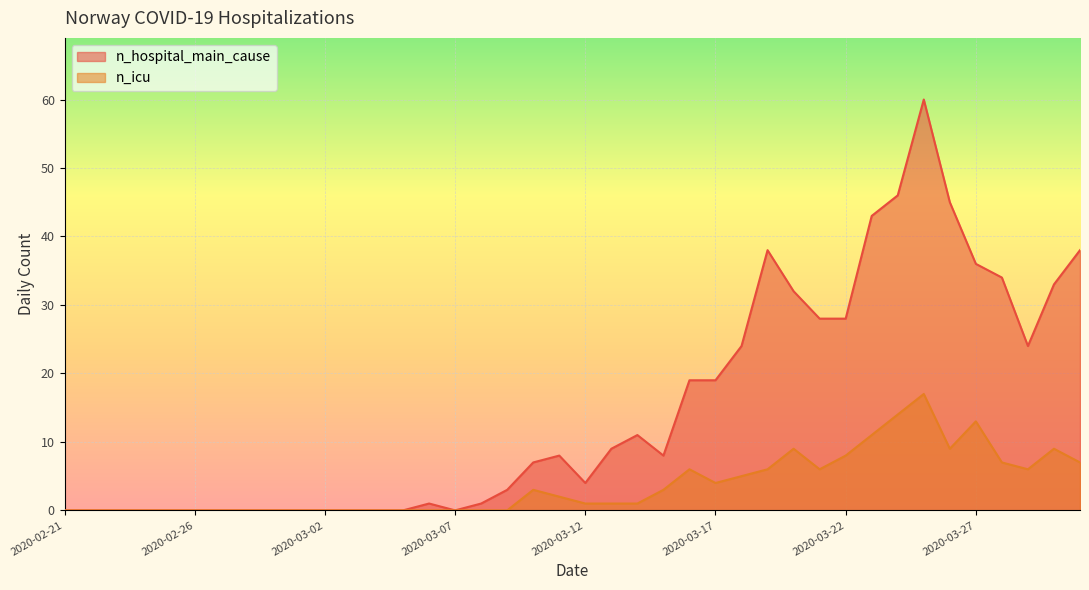

Where does the n_icu series first go above 1?

2020-03-10